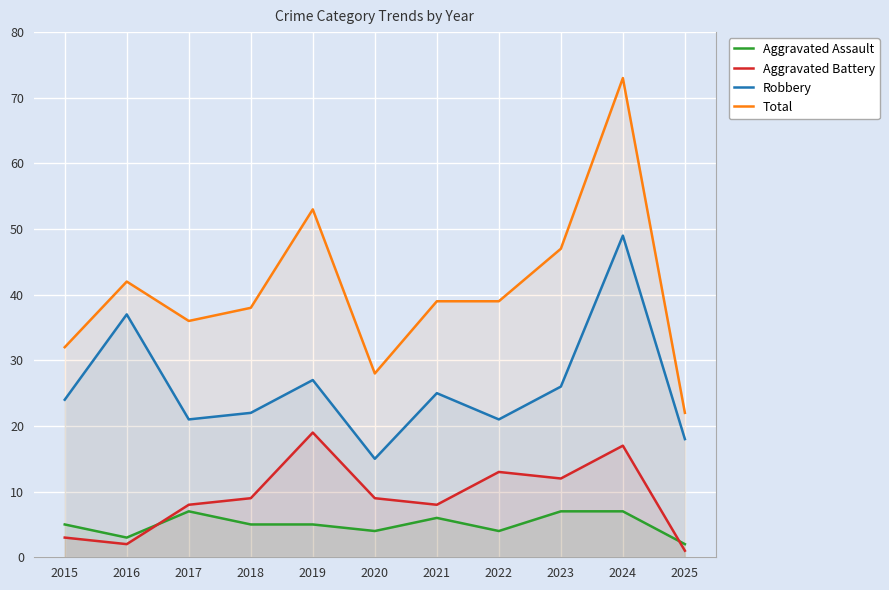

Where does the Aggravated Battery series first go above 9?

2019